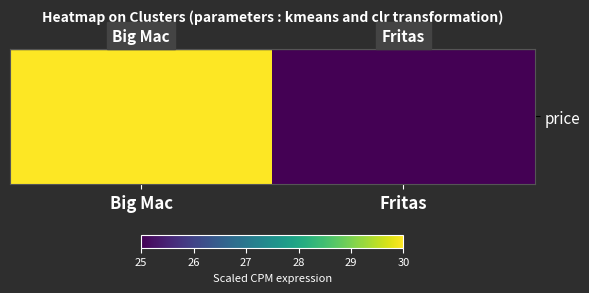

Which has a higher value, Big Mac or Fritas?

Big Mac